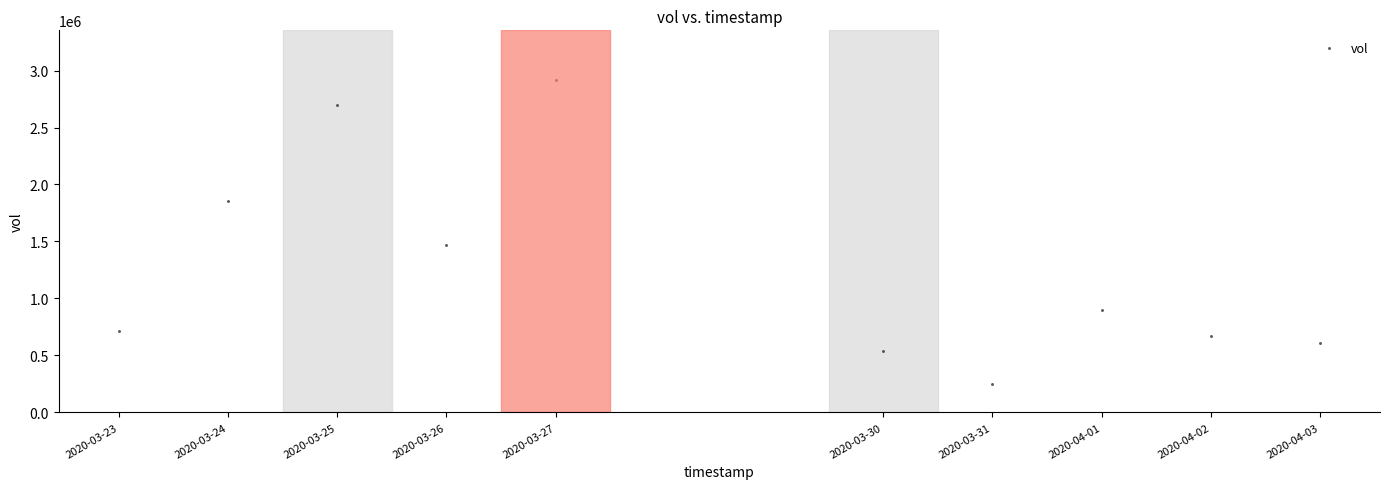

What is the range of X values (max minus min)?

950400